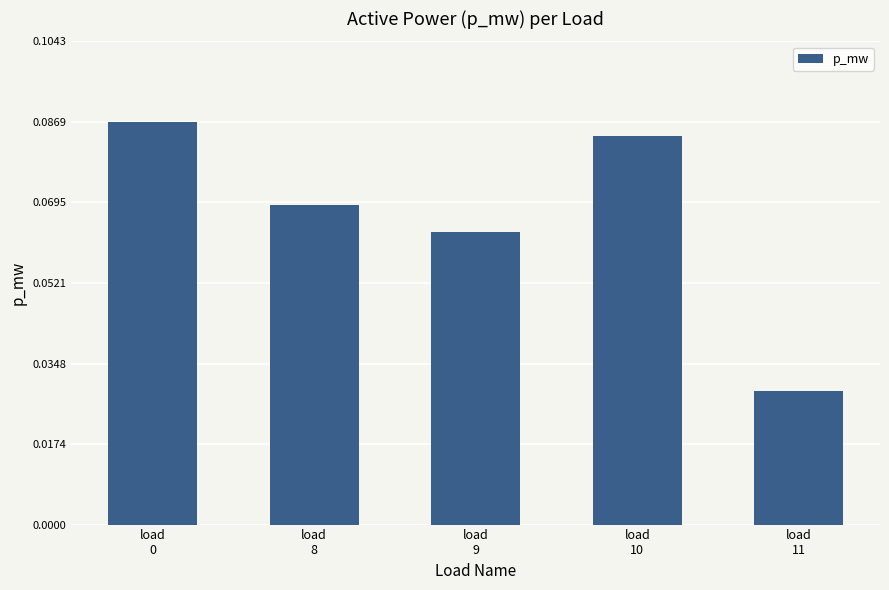

How many values are between 0 and 1?

5